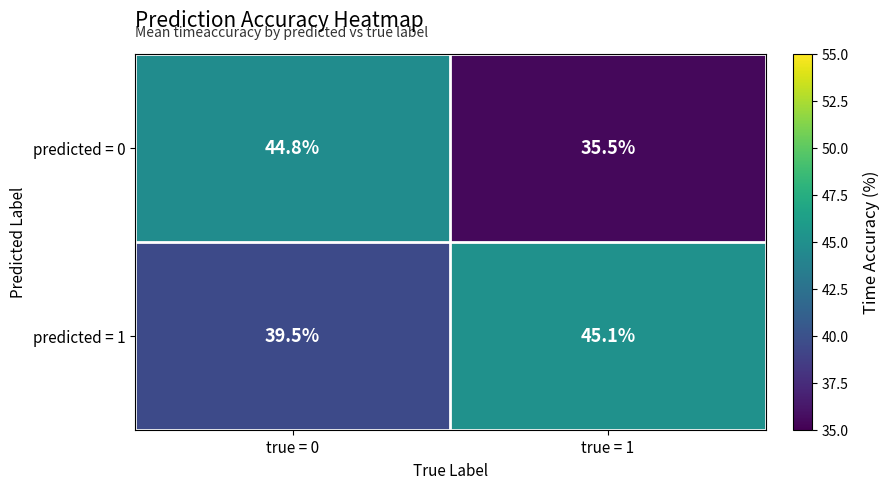

At true = 0, list the series in order from smallest to largest.

predicted = 1, predicted = 0